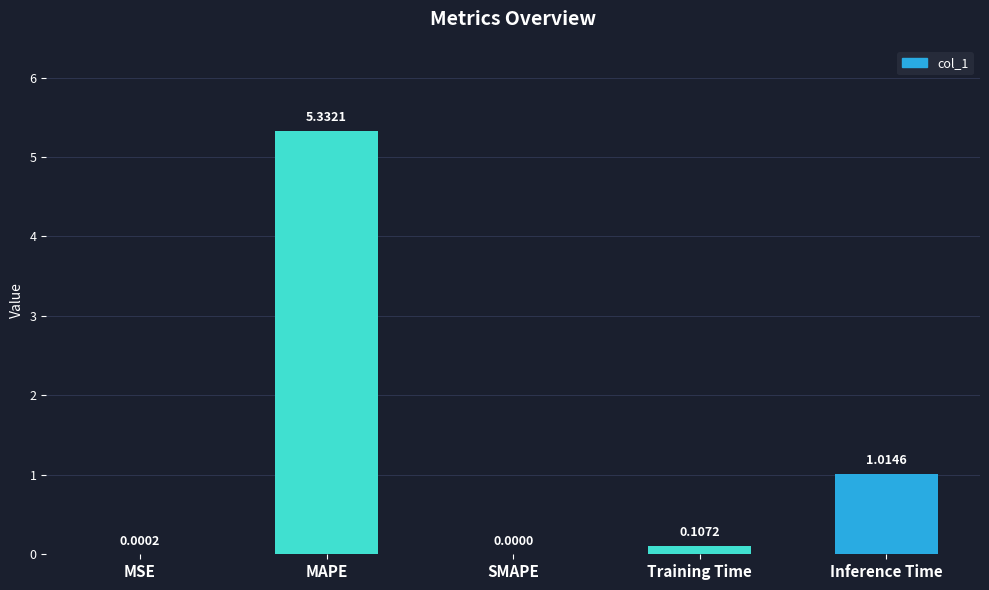

Where is the data nearest to the value 2?

Inference Time